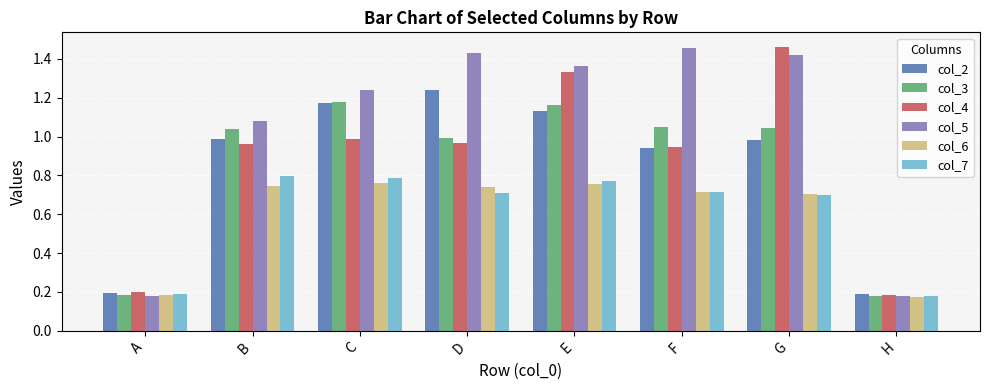

Count the number of categories in the chart.

8